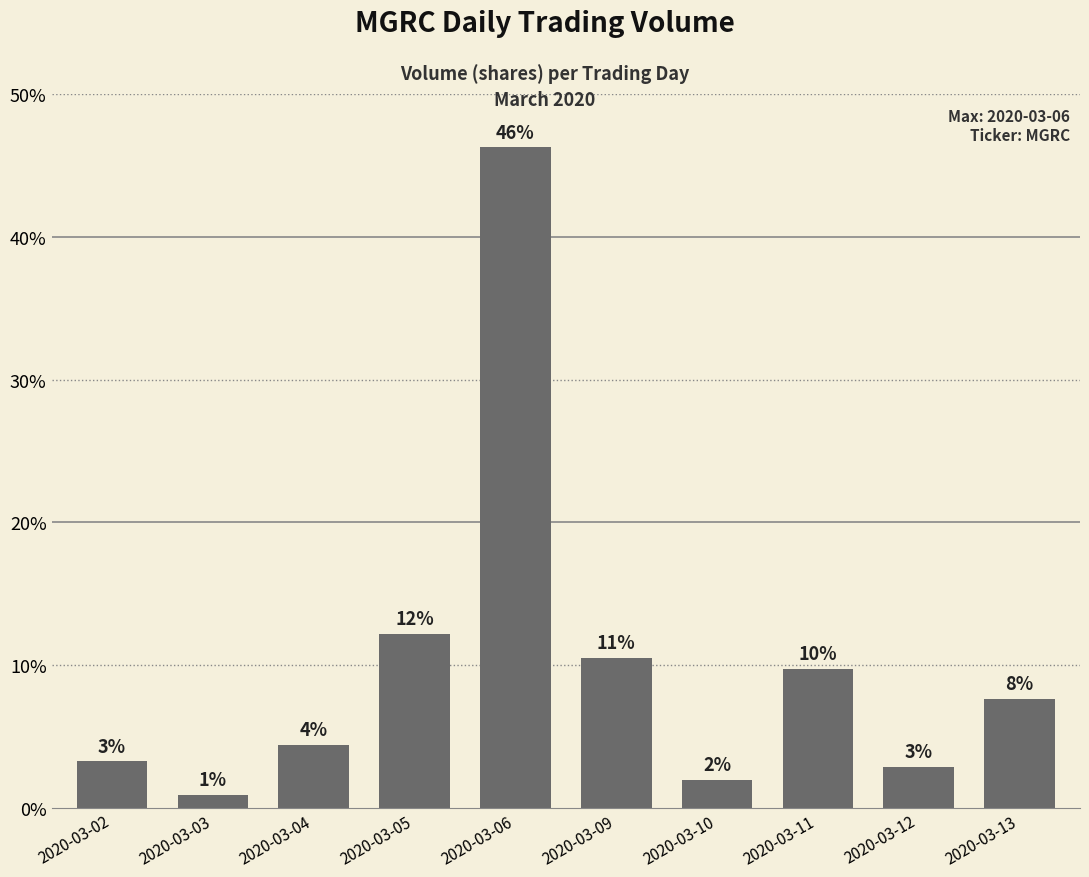

Rank the categories by value from lowest to highest.

2020-03-03, 2020-03-10, 2020-03-12, 2020-03-02, 2020-03-04, 2020-03-13, 2020-03-11, 2020-03-09, 2020-03-05, 2020-03-06